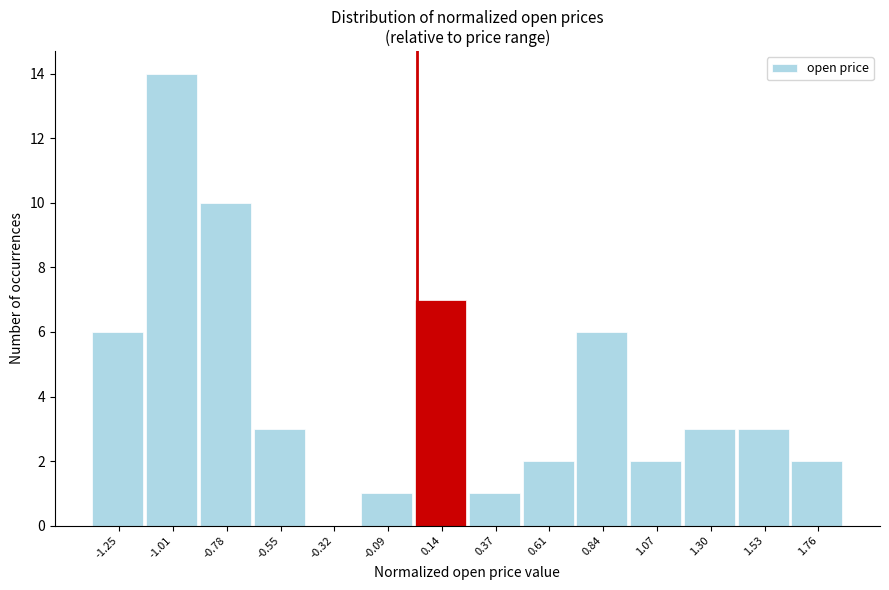

Reading left to right, what are all the values shown in this chart?

-1.25=6	-1.01=14	-0.78=10	-0.55=3	-0.32=0	-0.09=1	0.14=7	0.37=1	0.61=2	0.84=6	1.07=2	1.30=3	1.53=3	1.76=2